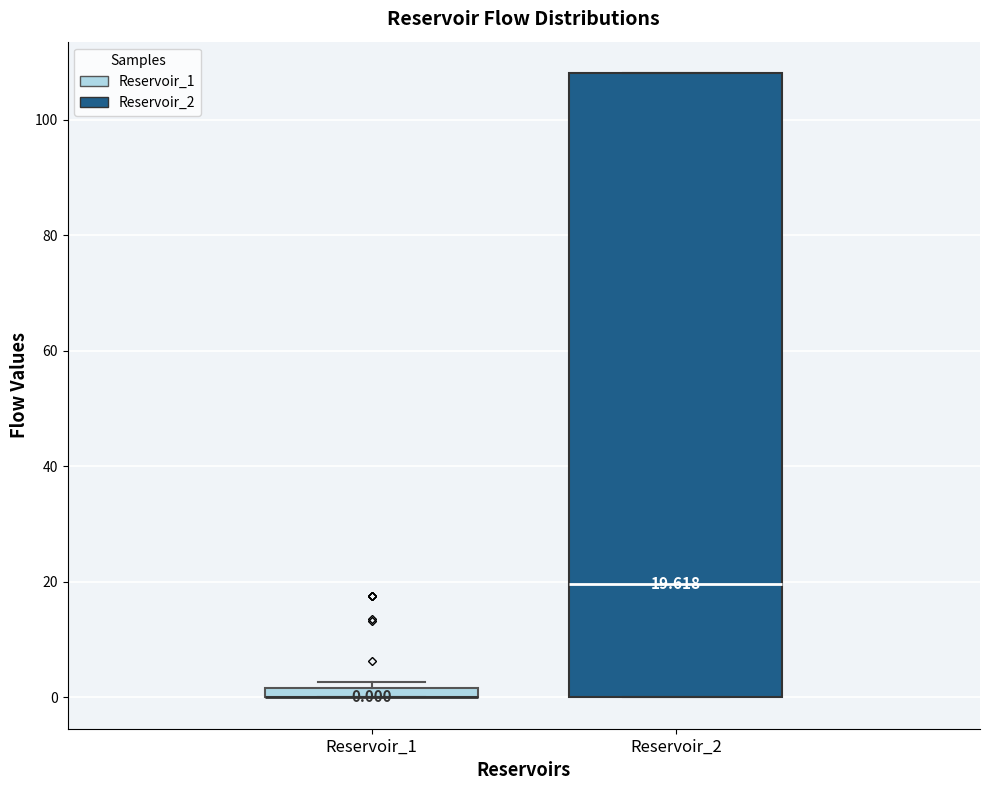

Comparing the boxes themselves (not the whiskers), which one is the tallest?

Reservoir_2